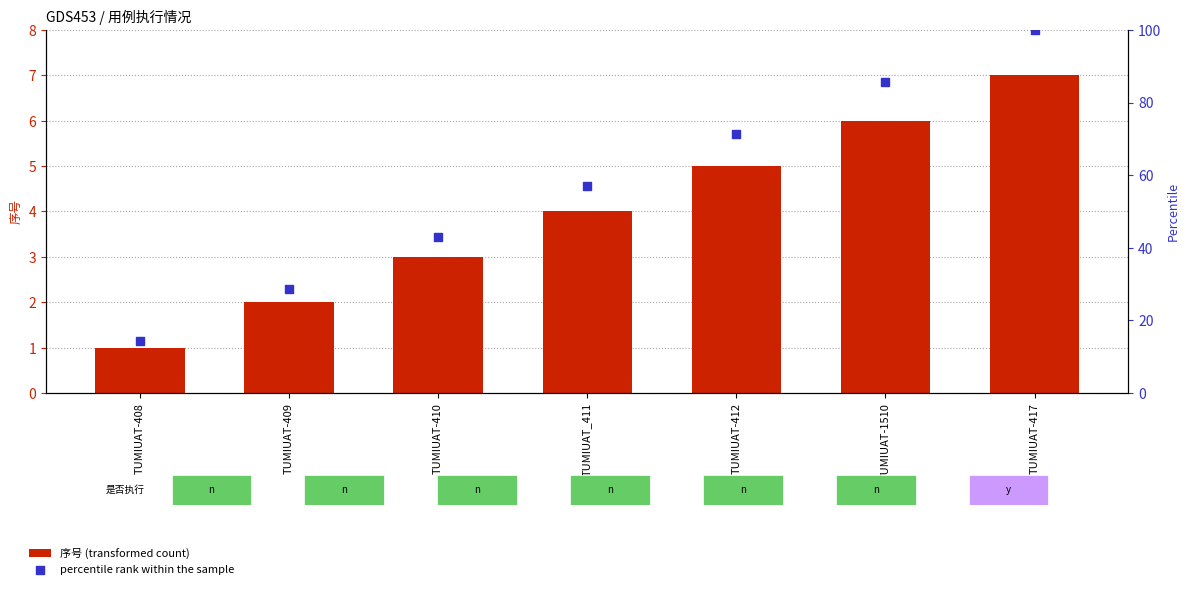

Which series has the largest total across all categories?

percentile rank within the sample